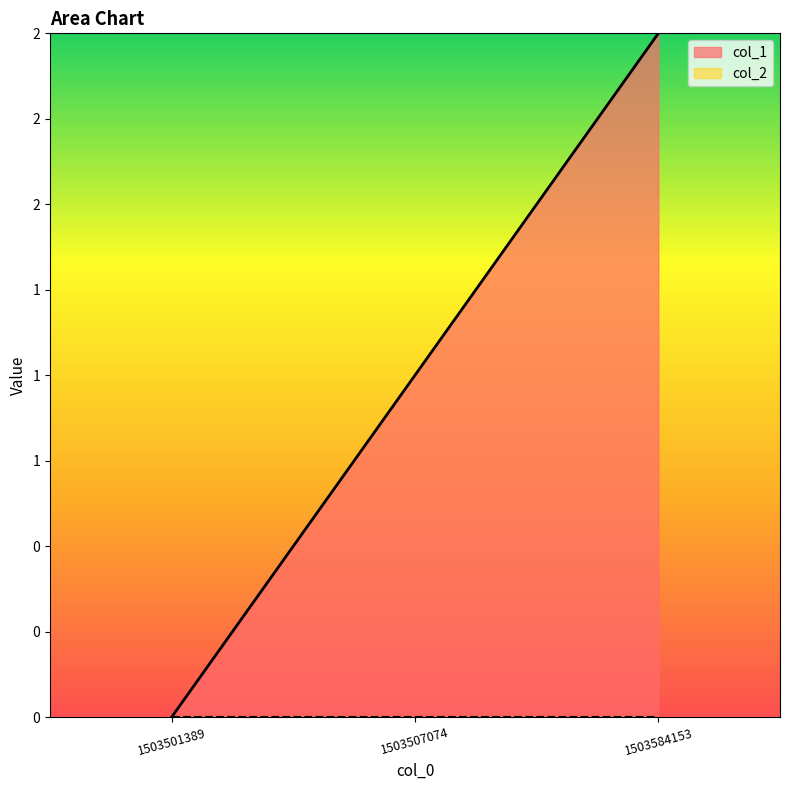

Reading right to left, what are all the values shown in this chart?

1503584153=2	1503507074=1	1503501389=0